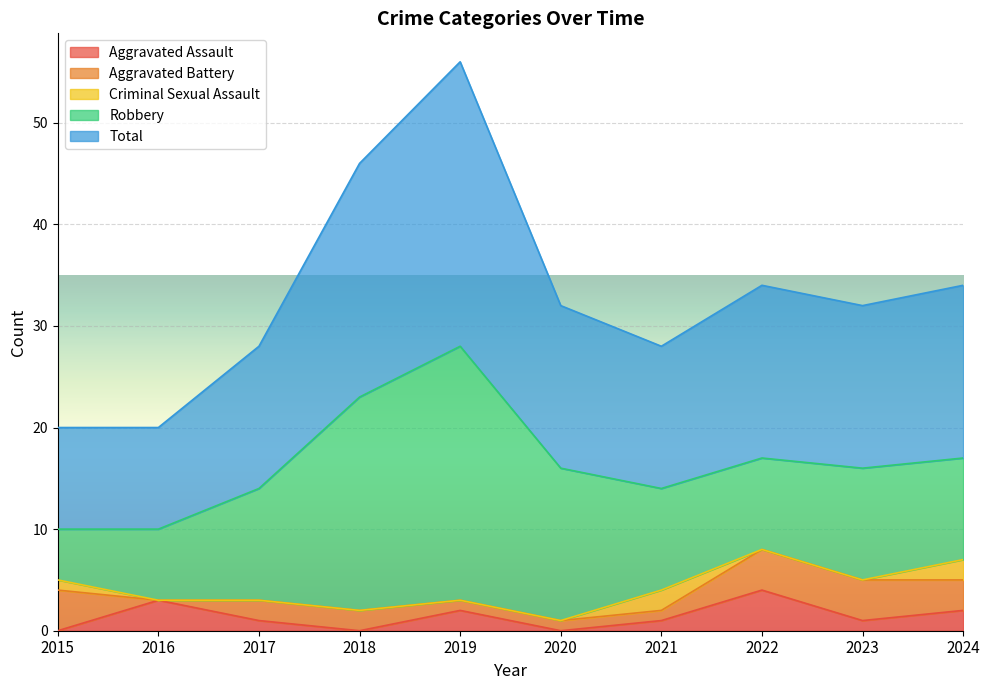

How many Aggravated Assault values are between 0 and 2?

8